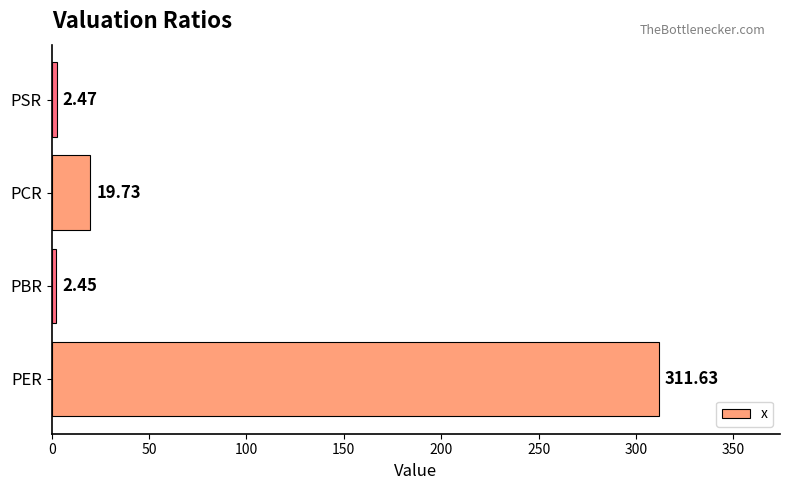

Rank the categories by value from highest to lowest.

PER, PCR, PSR, PBR